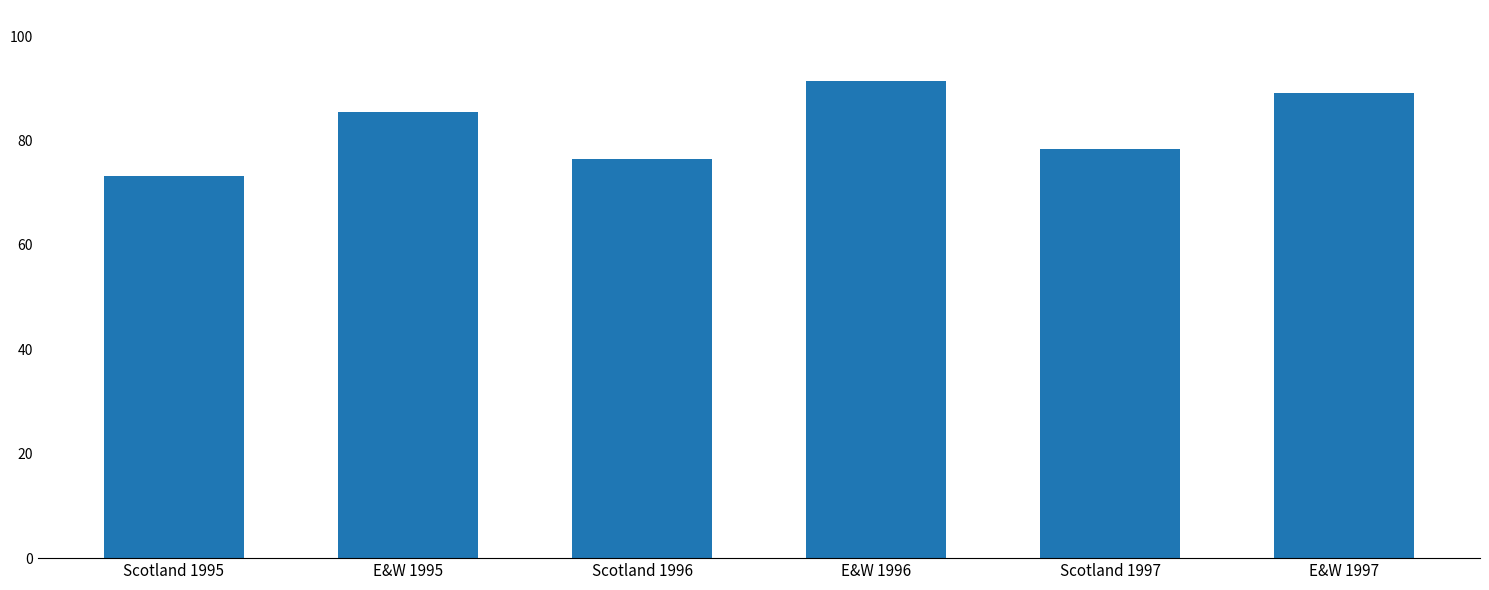

Between Scotland 1997 and Scotland 1996, which is larger?

Scotland 1997